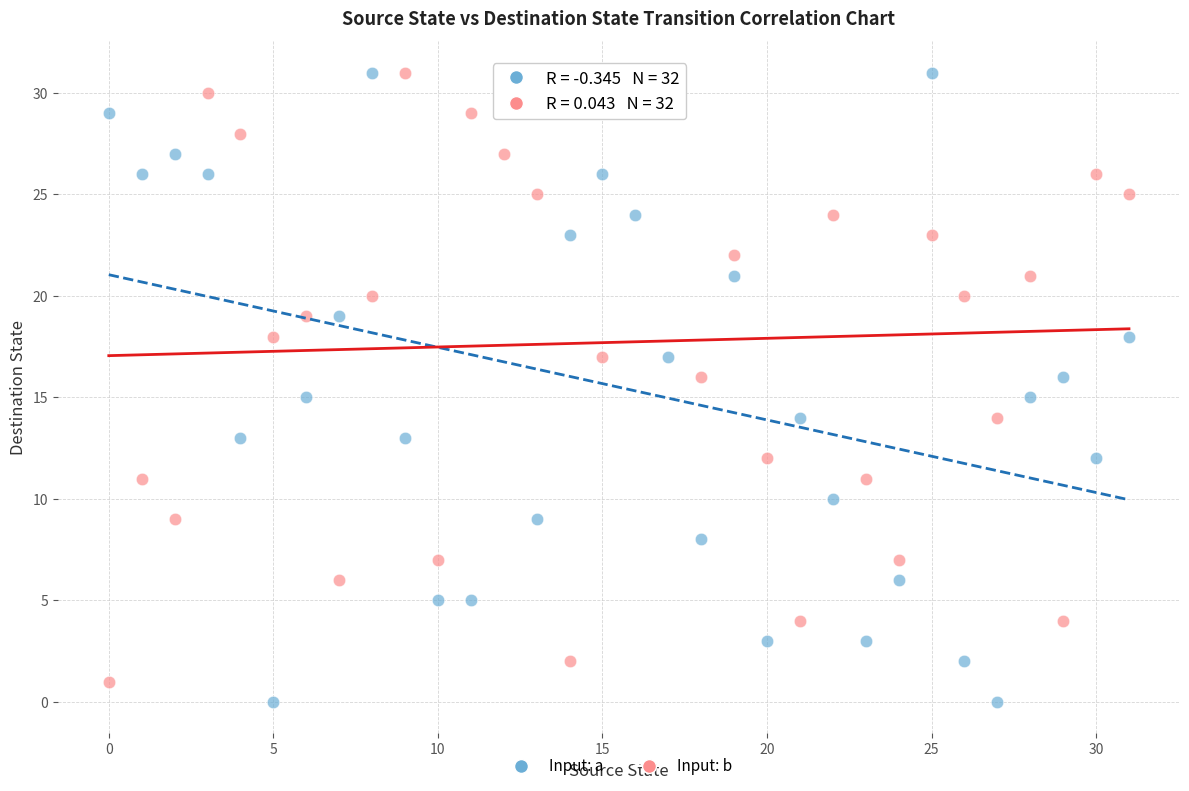

Across all data points, what is the range of Y values (max minus min)?

31